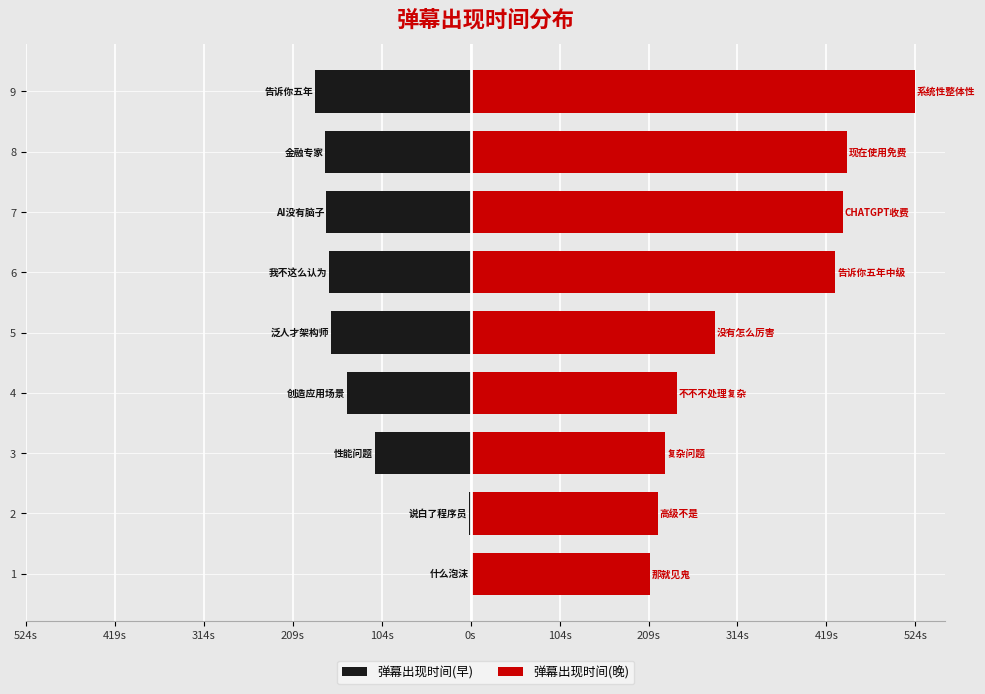

Rank the series at 8 from highest to lowest value.

弹幕出现时间(晚), 弹幕出现时间(早)